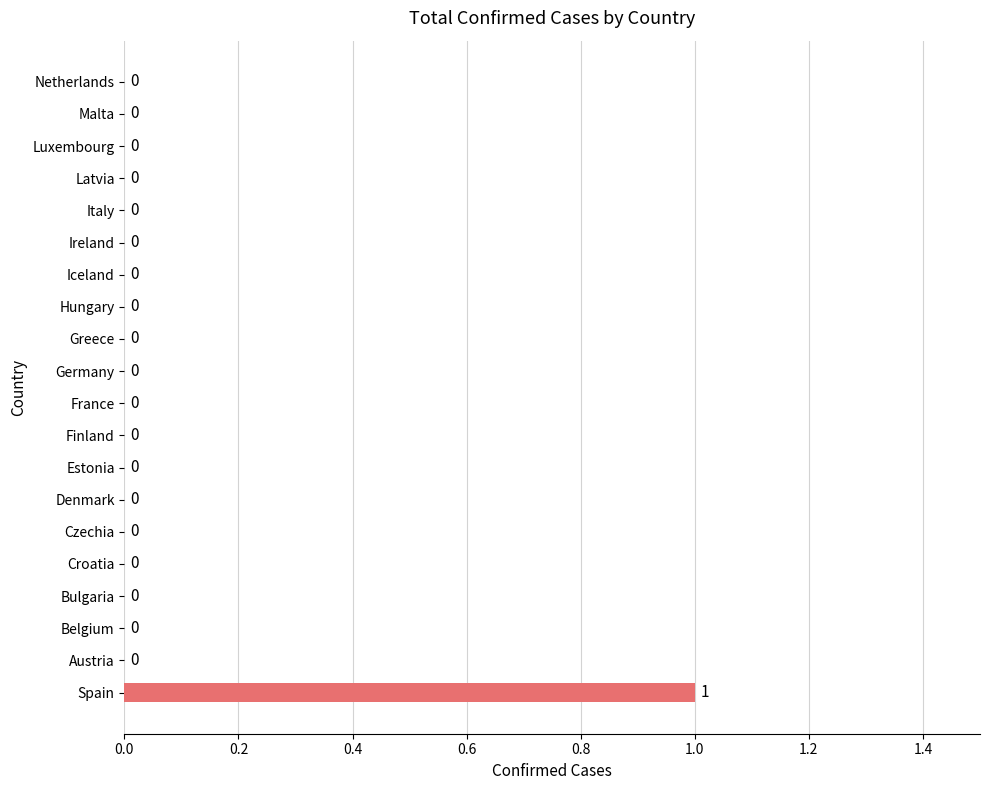

What is the maximum value shown in the chart?

1